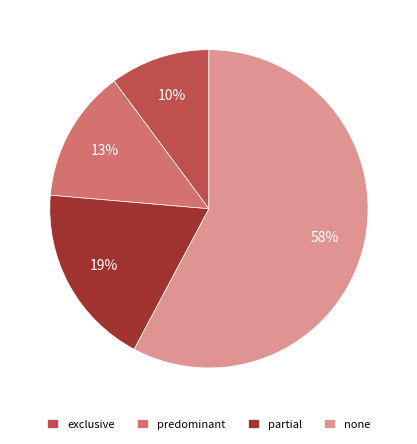

Is it true that predominant is 21% of the pie?

False